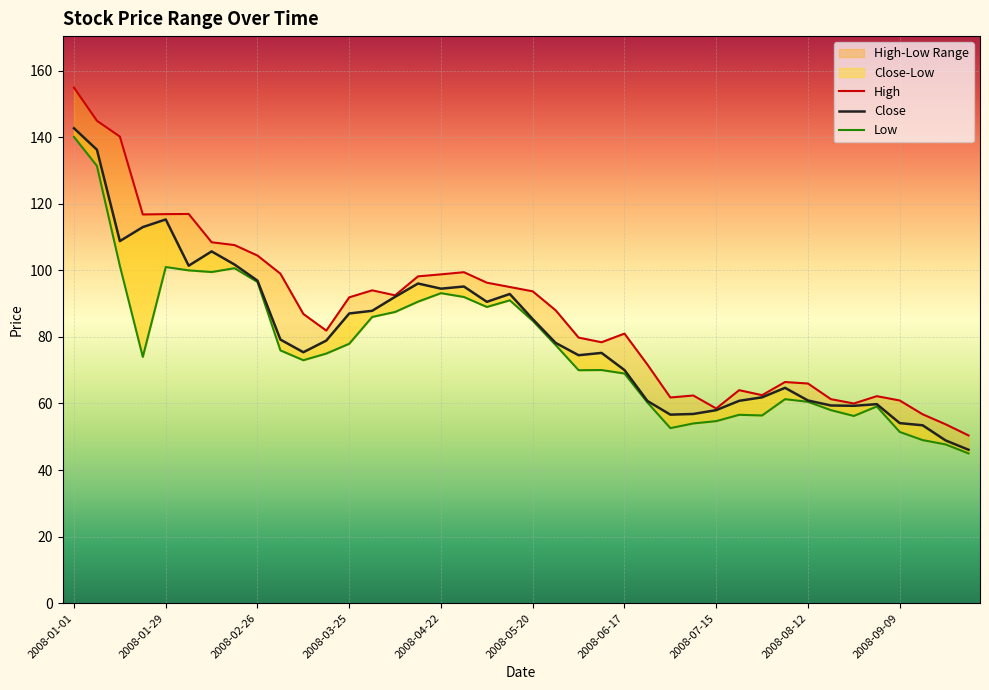

At how many categories does at least one series exceed 50?

40